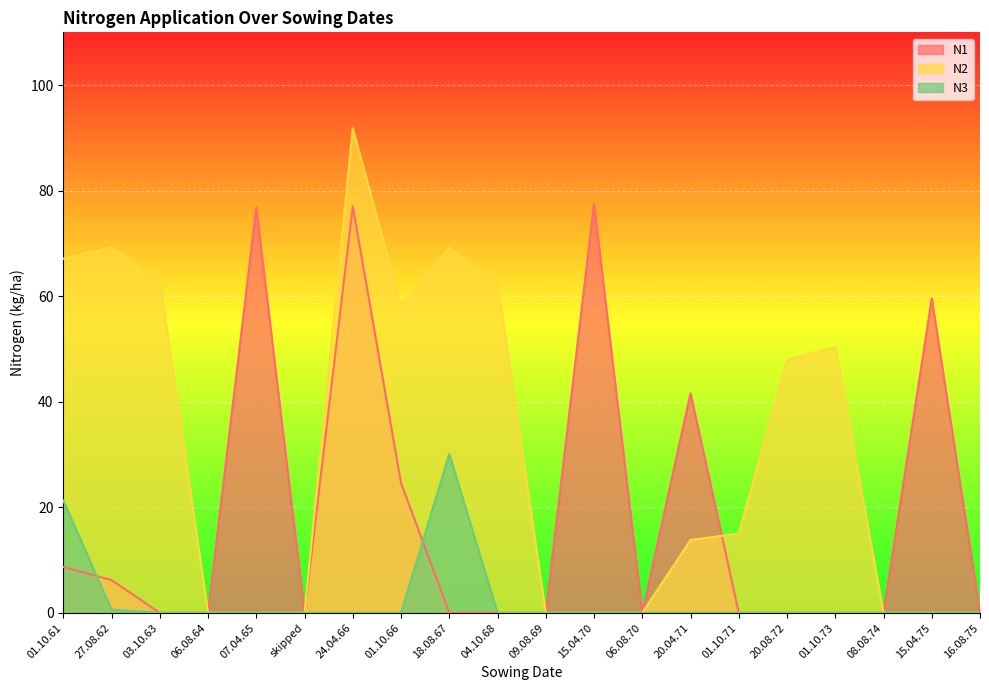

List the series in order of their overall mean, highest first.

N2, N1, N3